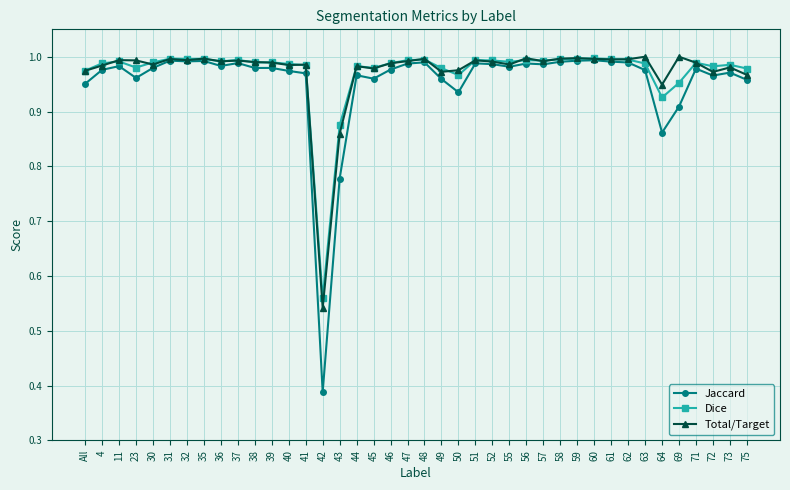

What are all the series names shown in the legend?

Jaccard, Dice, Total/Target